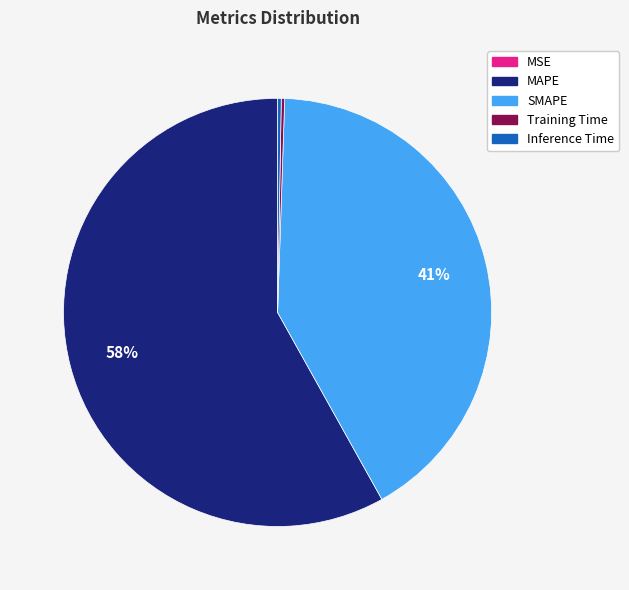

Is there any slice that represents more than half of the pie?

Yes